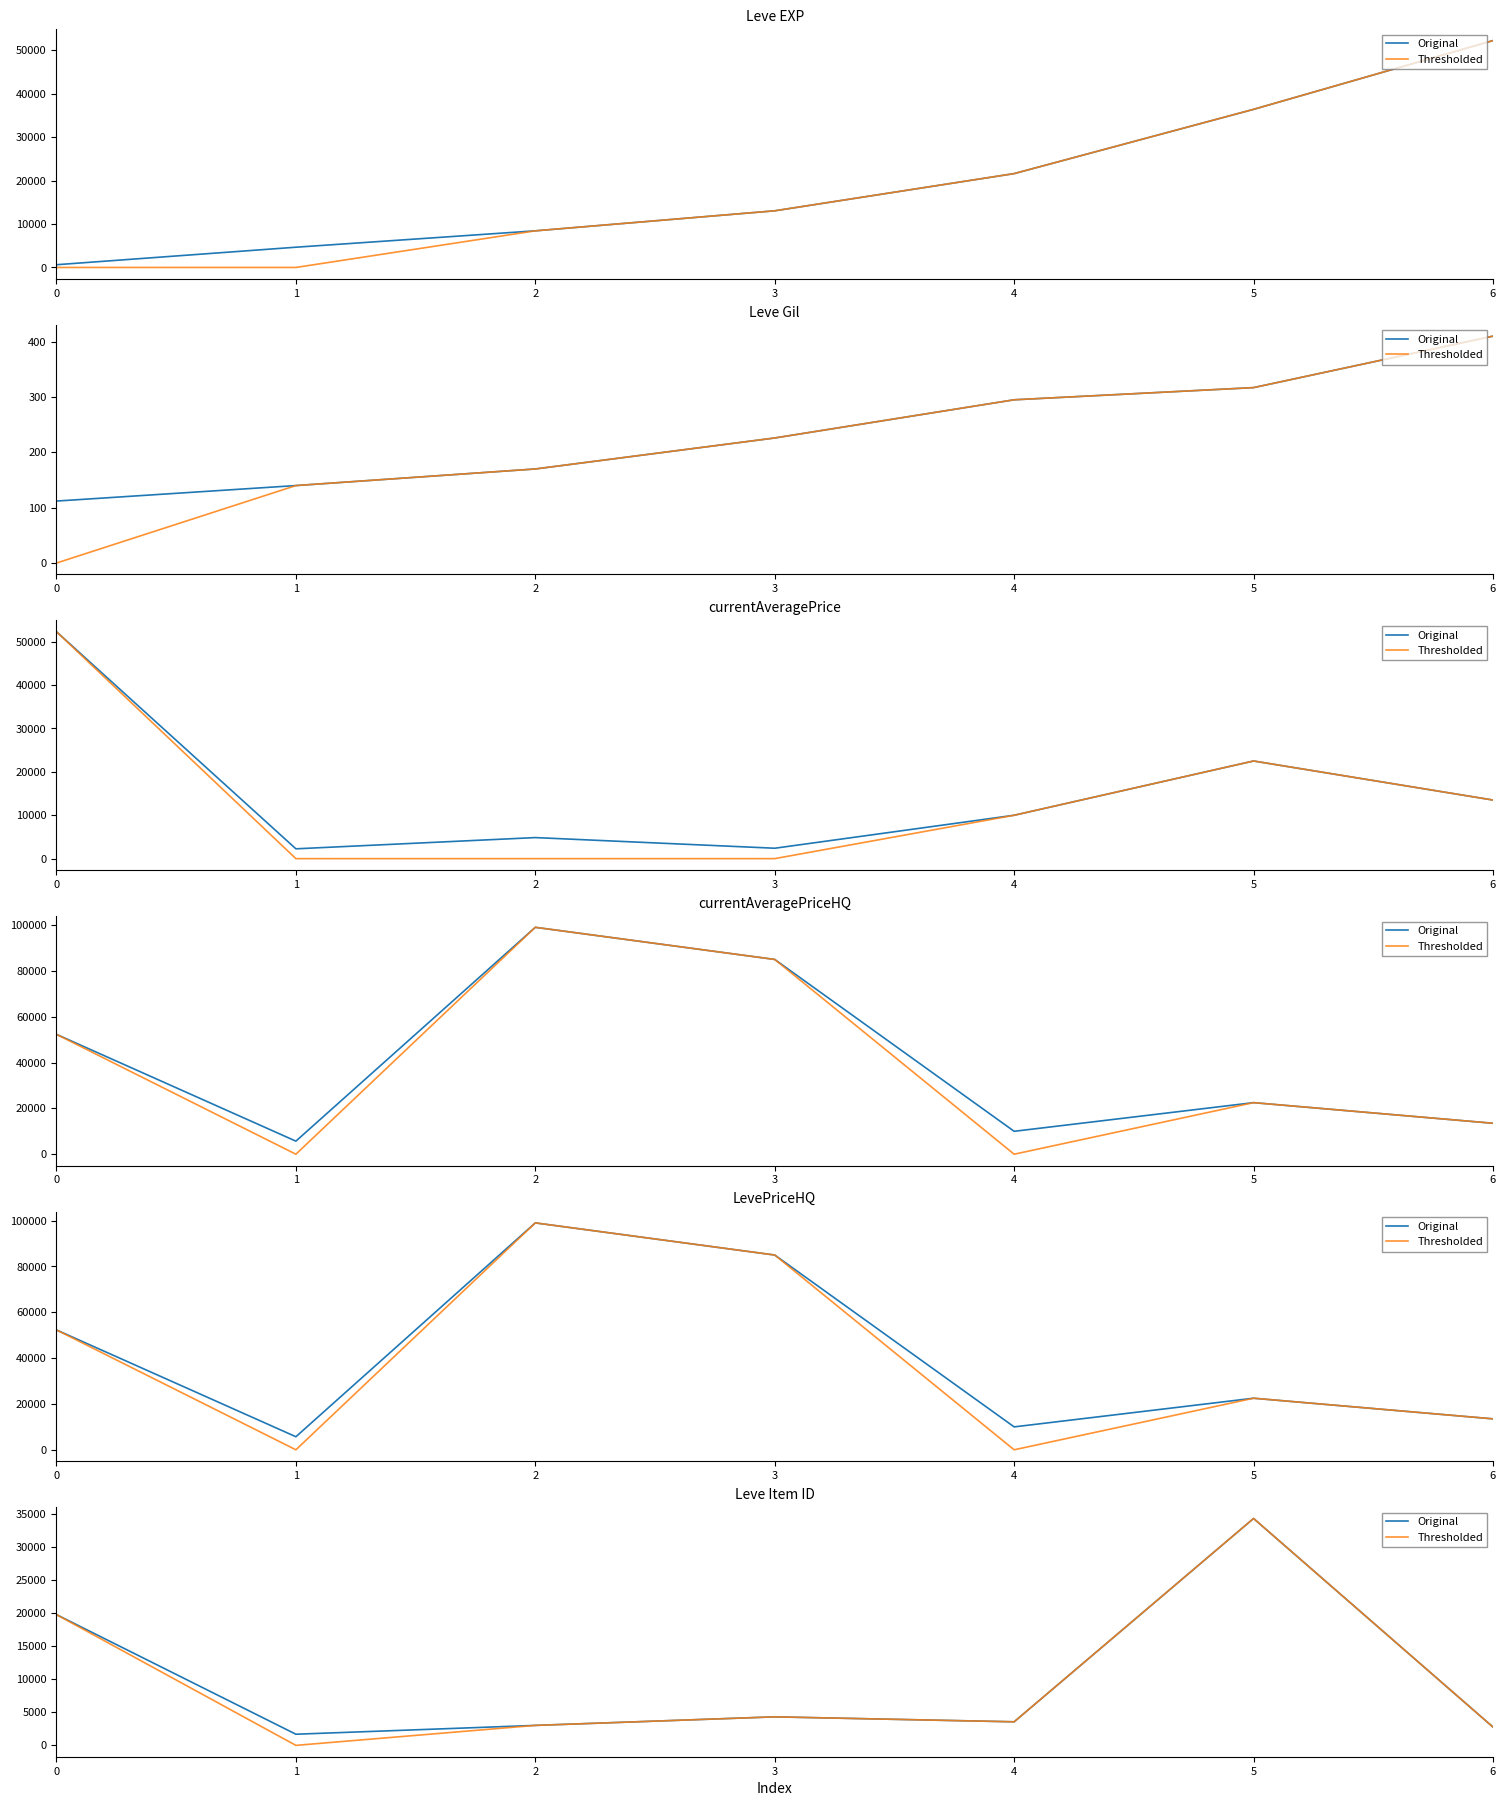

List the series in order of their peak value, lowest first.

Original, Thresholded